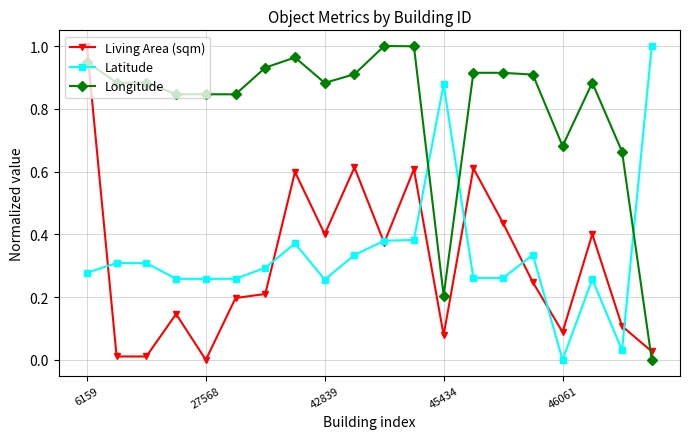

How many intersections are there between Living Area (sqm) and Longitude?

2